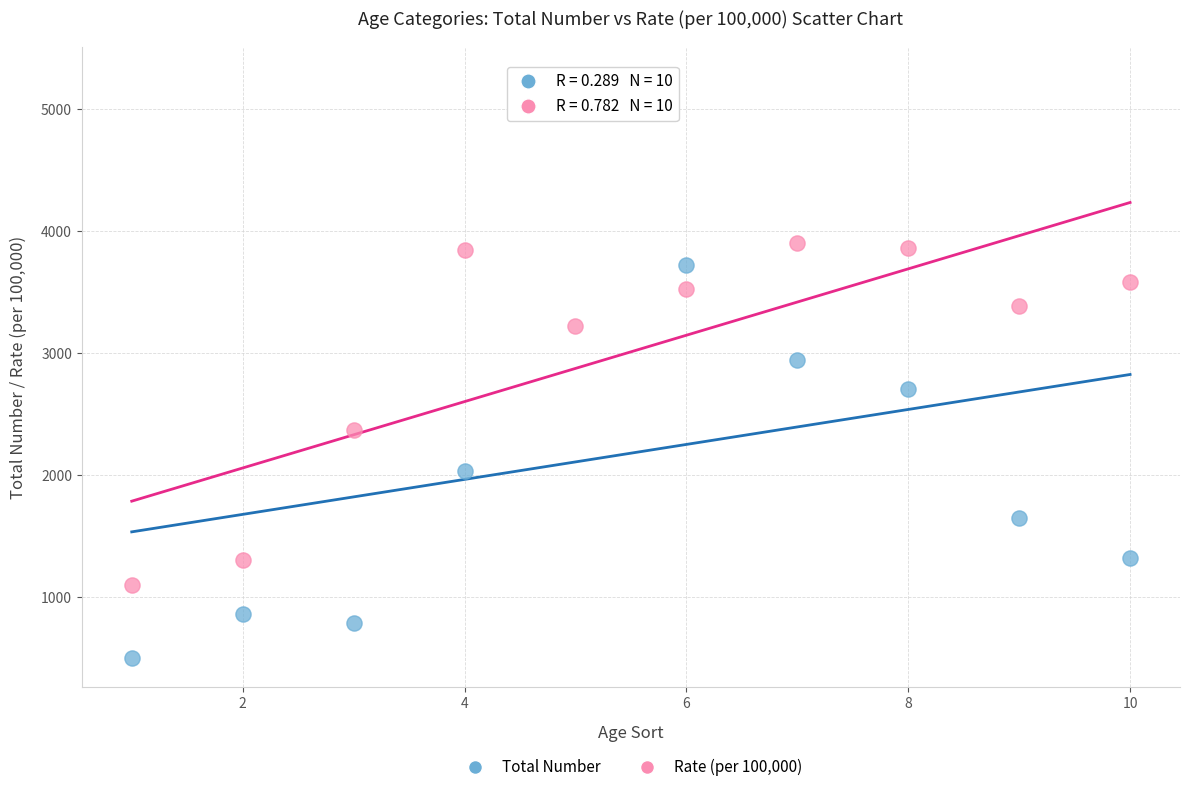

In the Total Number series, what Y value is closest to 2888?

2947.0